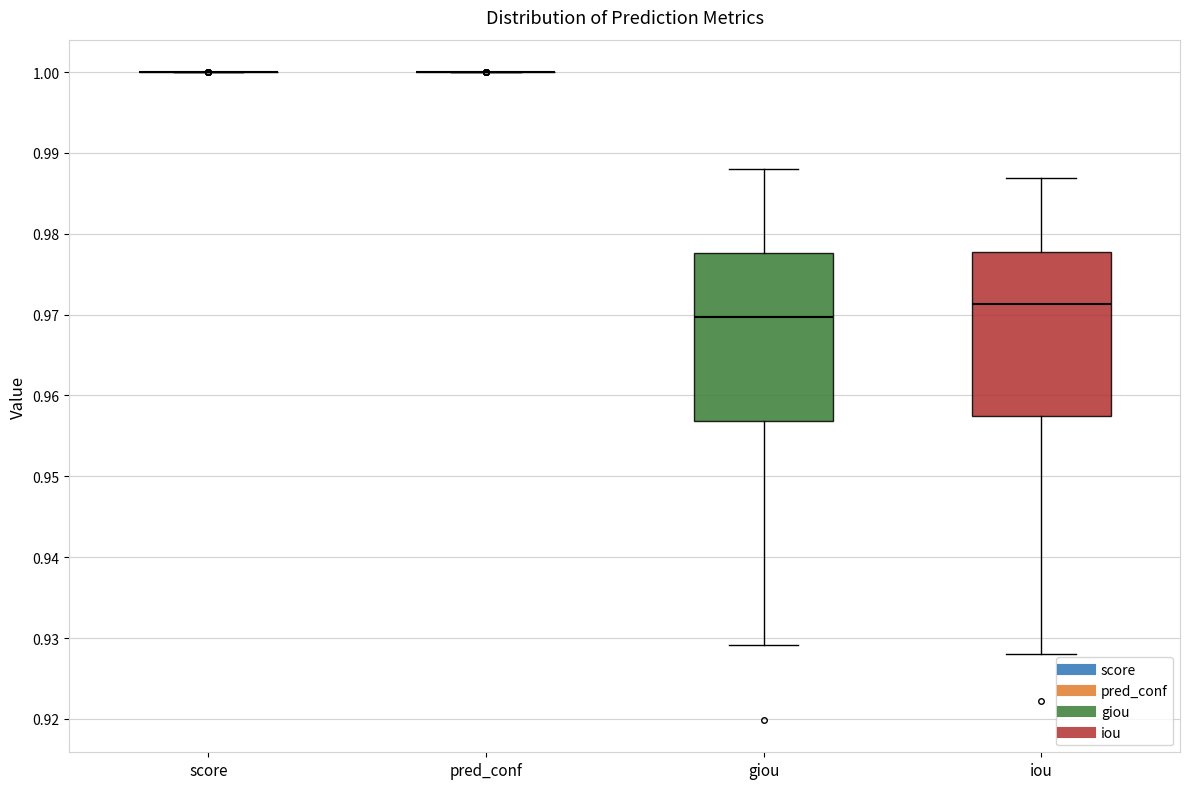

Reading left to right, read every box against the y-axis: the position of its median line, the range the box covers, and the ends of its whiskers. The values are not printed on the chart, so give them approximately, as read against the axis.

score: box collapsed to a line at 1.000, whiskers 1.000 to 1.000
pred_conf: box collapsed to a line at 1.000, whiskers 1.000 to 1.000
giou: median 0.970, box 0.957 to 0.978, whiskers 0.929 to 0.988
iou: median 0.971, box 0.957 to 0.978, whiskers 0.928 to 0.987